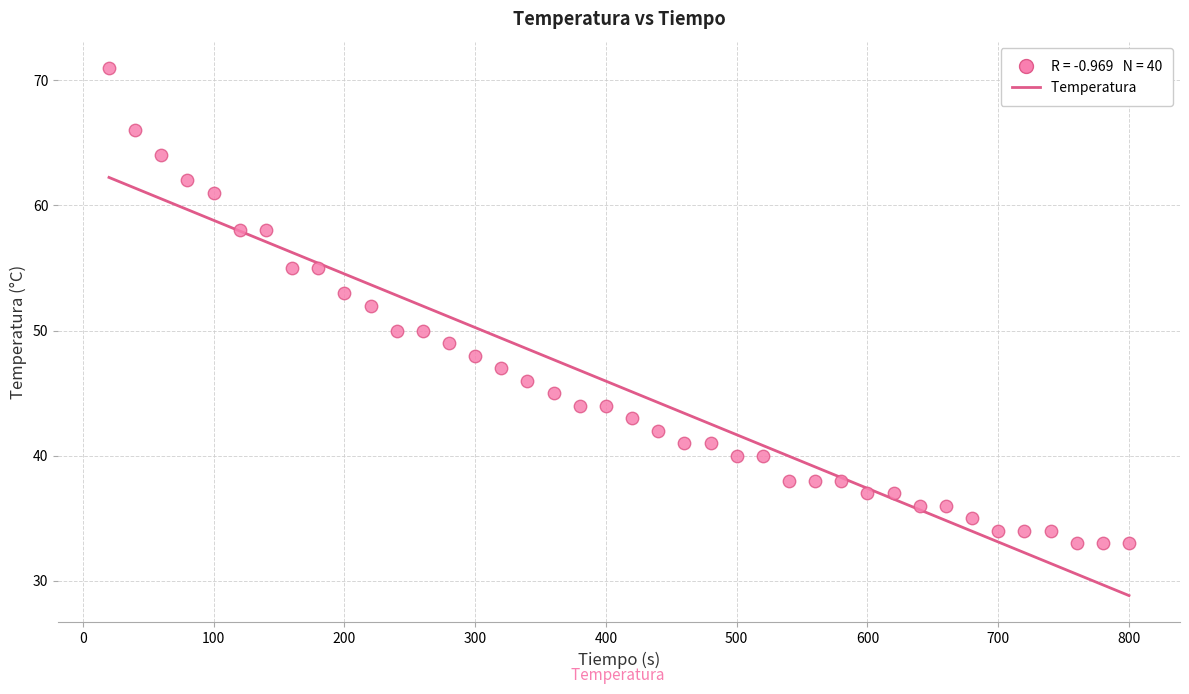

What is the range of Y values (max minus min)?

38